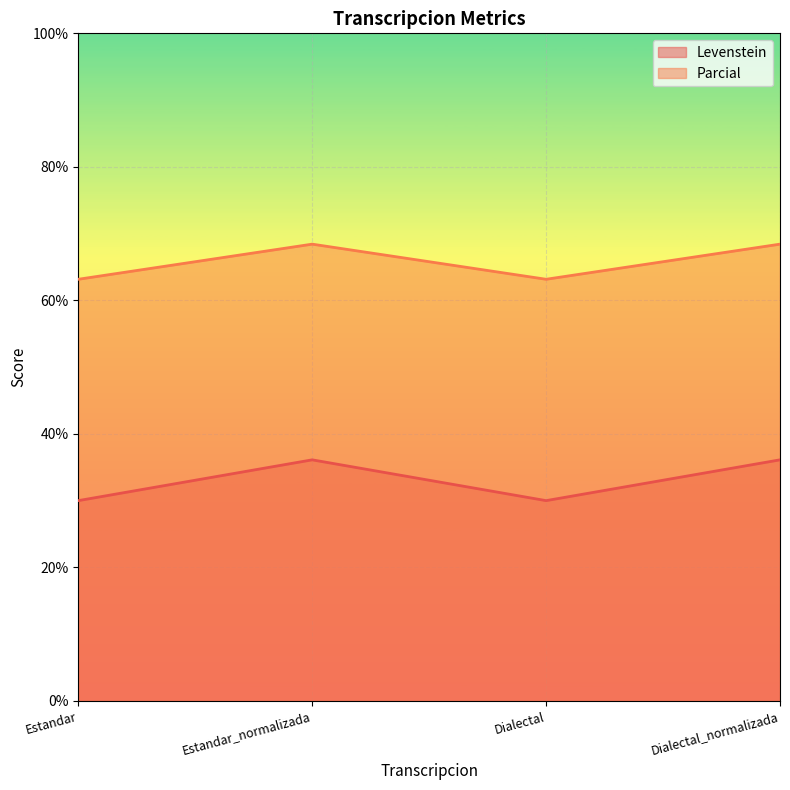

Which category has the highest value across all series?

Estandar_normalizada